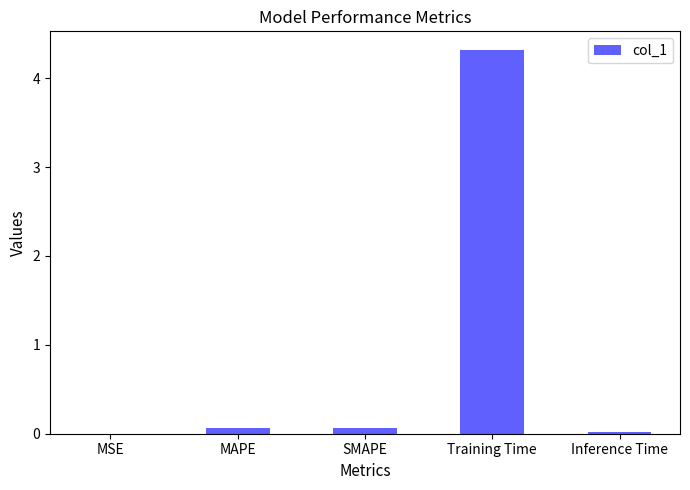

Is it true that the value at SMAPE is 0.1?

True